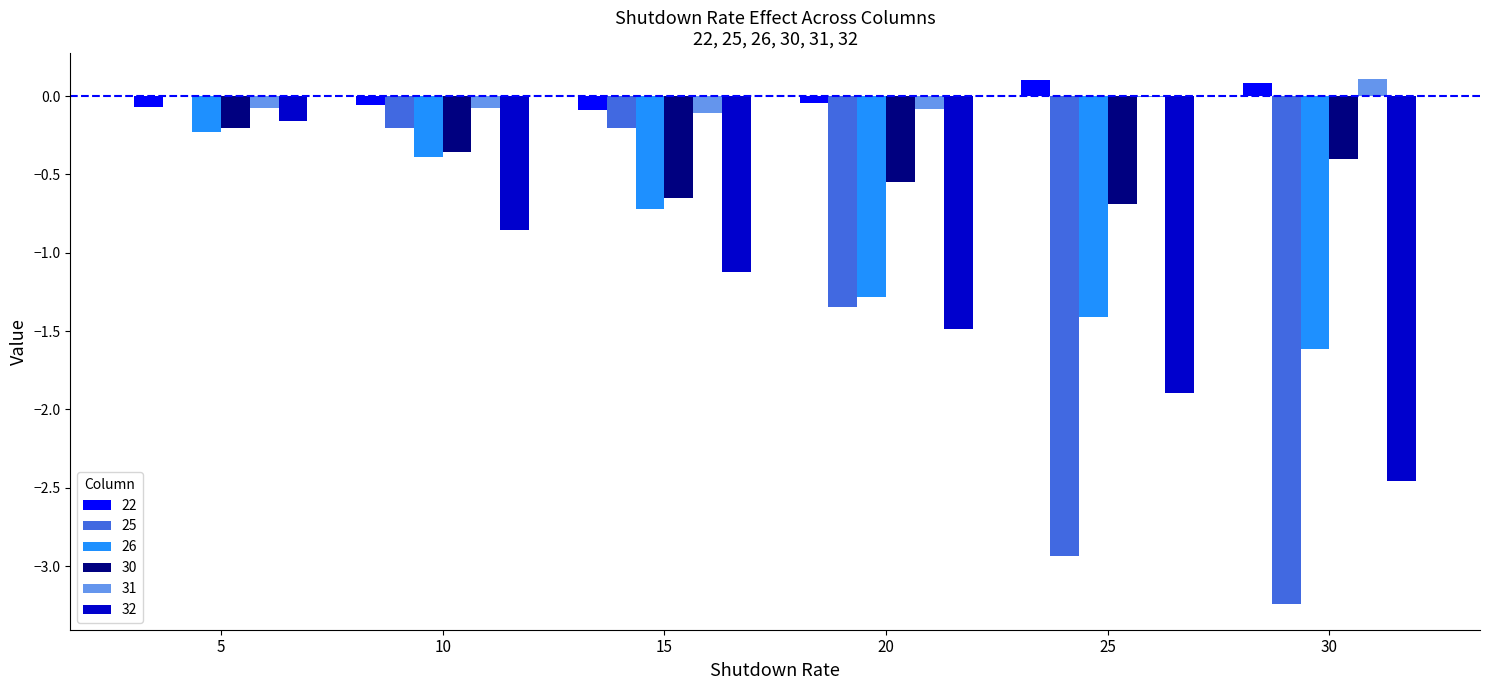

What is the difference between the 26 values at 5 and 30?

1.4